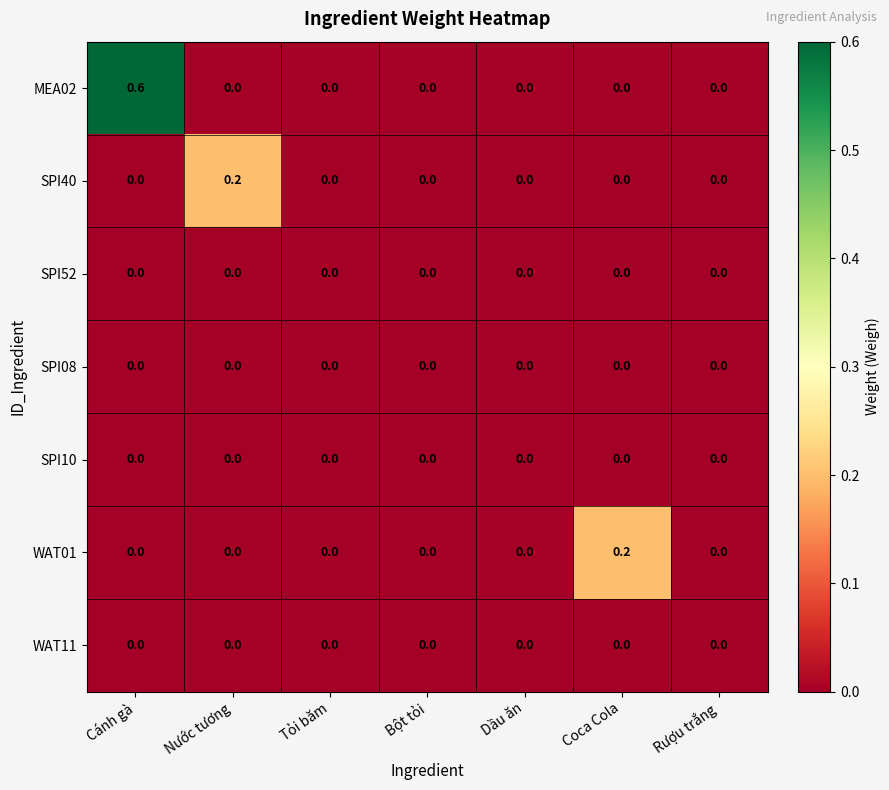

How many distinct data groups are displayed?

7